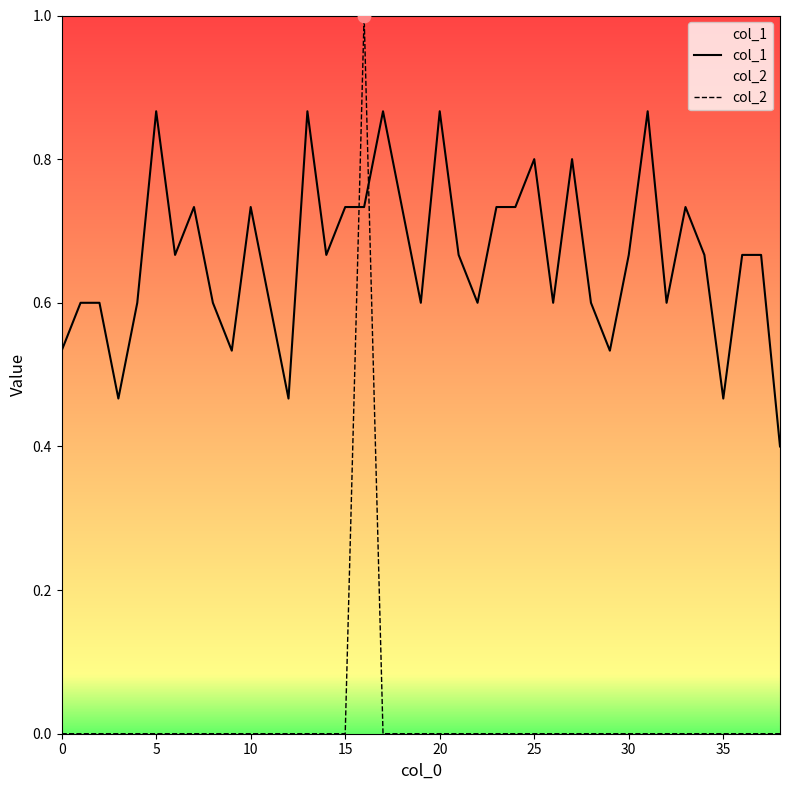

Is the value of col_1 at 0 greater than the value of col_2 at 29?

Yes